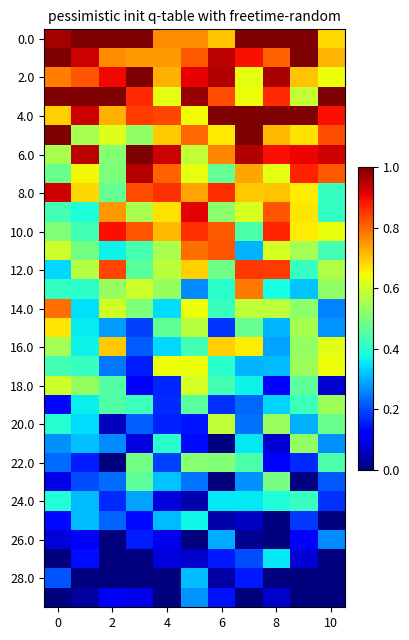

How many series are shown in this chart?

30